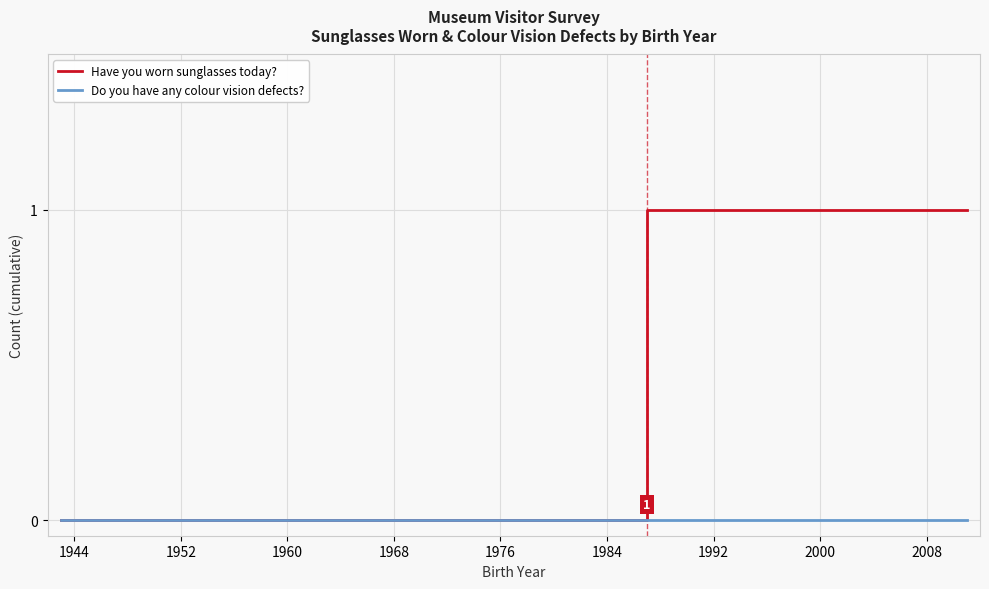

How many lines are shown in the chart?

2